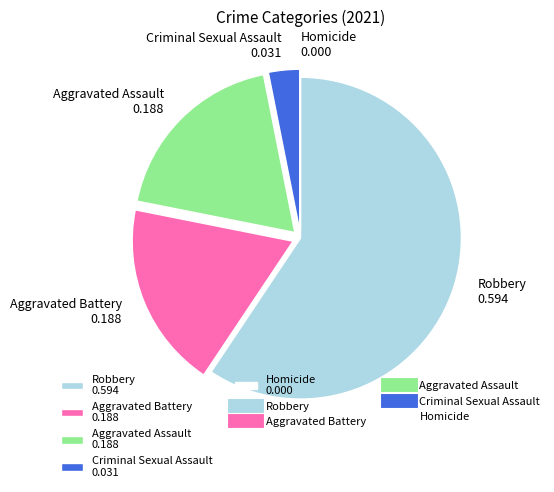

Between Criminal Sexual Assault 0.031 and Aggravated Assault 0.188, which is larger?

Aggravated Assault 0.188